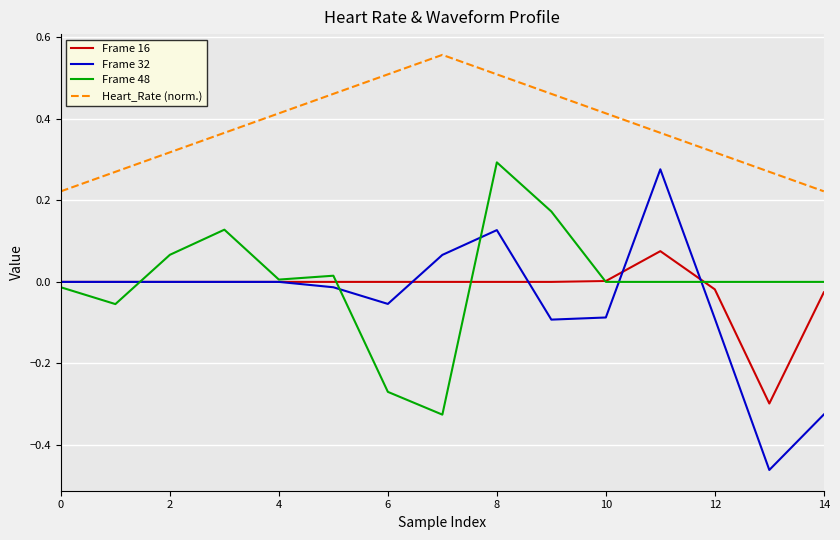

Which series has the largest total across all categories?

Heart_Rate (norm.)